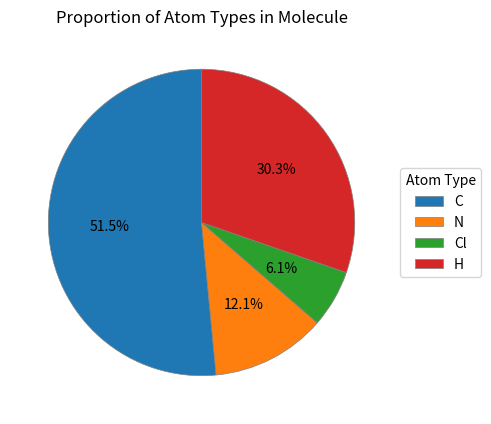

Which has a higher value, C or Cl?

C